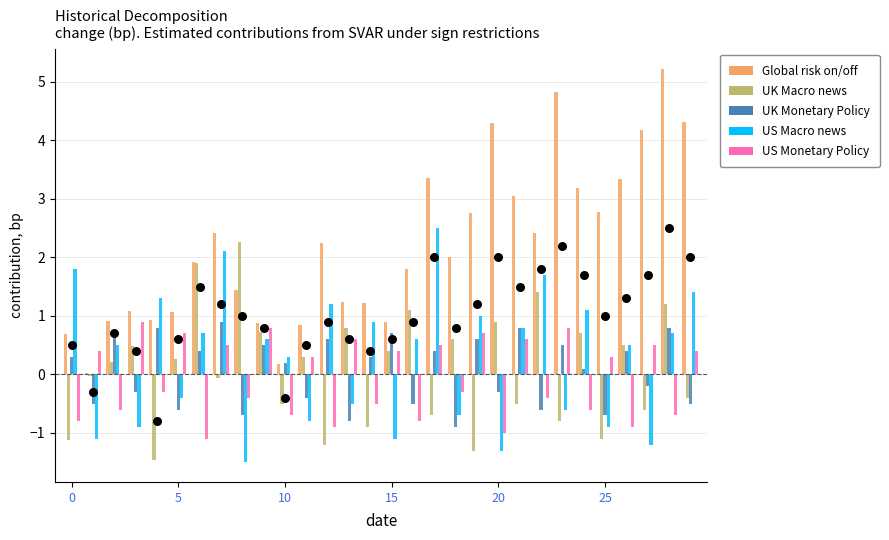

What are all the series names shown in the legend?

Global risk on/off, UK Macro news, UK Monetary Policy, US Macro news, US Monetary Policy